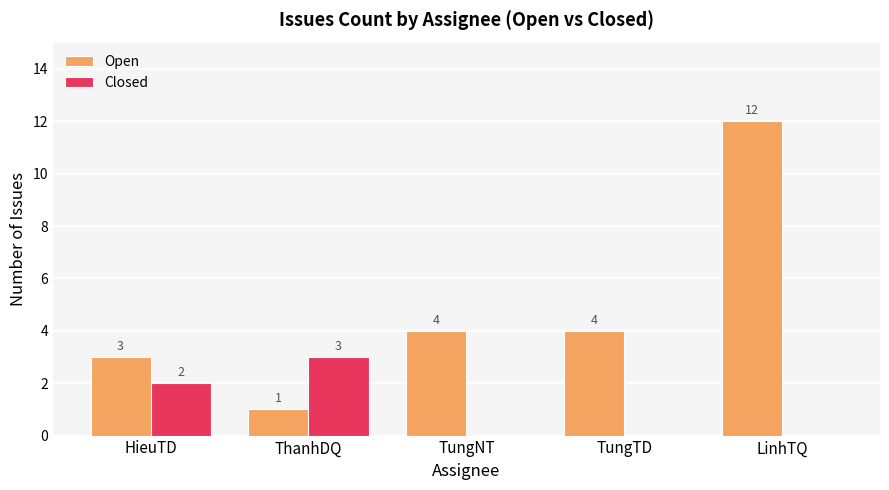

The Closed series shows 2 at HieuTD. True or false?

True